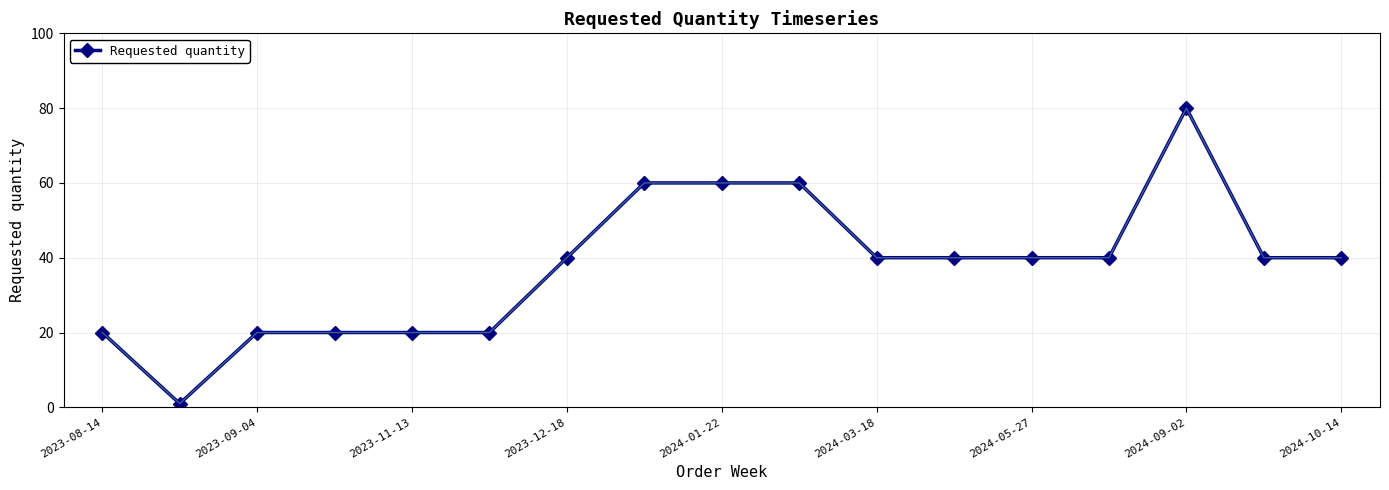

True or false: the data has more than 0 interior local peaks.

True